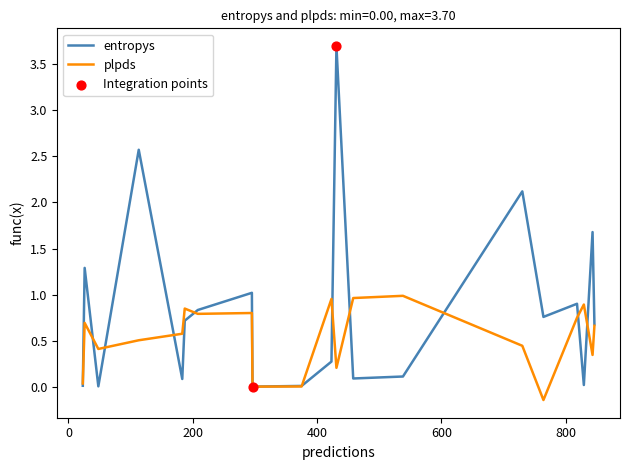

Which series has the largest total across all categories?

entropys